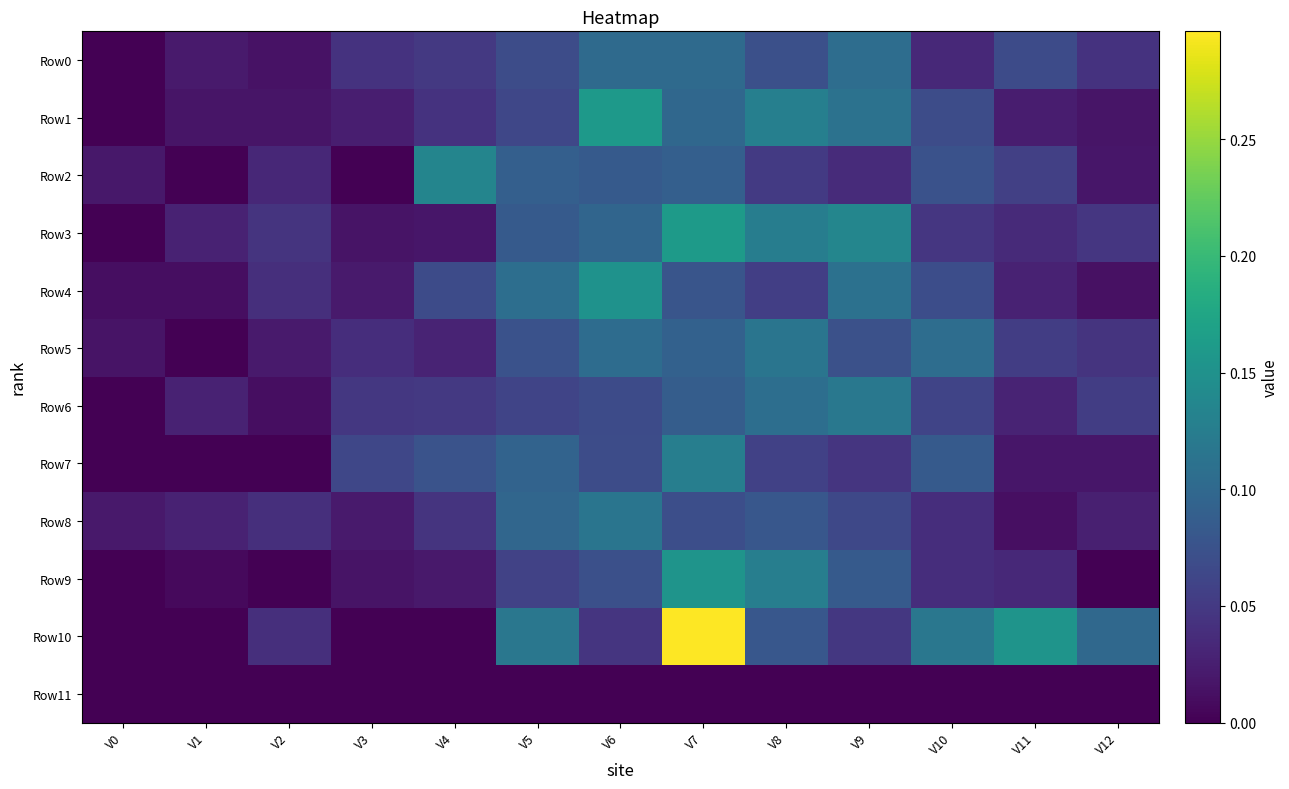

Reading left to right, extract all data points from this chart.

Row0: V0=0.0	V1=0.0	V2=0.0	V3=0.0	V4=0.0	V5=0.1	V6=0.1	V7=0.1	V8=0.1	V9=0.1	V10=0.0	V11=0.1	V12=0.0
Row1: V0=0.0	V1=0.0	V2=0.0	V3=0.0	V4=0.0	V5=0.1	V6=0.2	V7=0.1	V8=0.1	V9=0.1	V10=0.1	V11=0.0	V12=0.0
Row2: V0=0.0	V1=0.0	V2=0.0	V3=0.0	V4=0.1	V5=0.1	V6=0.1	V7=0.1	V8=0.1	V9=0.0	V10=0.1	V11=0.1	V12=0.0
Row3: V0=0.0	V1=0.0	V2=0.0	V3=0.0	V4=0.0	V5=0.1	V6=0.1	V7=0.2	V8=0.1	V9=0.1	V10=0.0	V11=0.0	V12=0.0
Row4: V0=0.0	V1=0.0	V2=0.0	V3=0.0	V4=0.1	V5=0.1	V6=0.2	V7=0.1	V8=0.1	V9=0.1	V10=0.1	V11=0.0	V12=0.0
Row5: V0=0.0	V1=0.0	V2=0.0	V3=0.0	V4=0.0	V5=0.1	V6=0.1	V7=0.1	V8=0.1	V9=0.1	V10=0.1	V11=0.1	V12=0.0
Row6: V0=0.0	V1=0.0	V2=0.0	V3=0.0	V4=0.0	V5=0.1	V6=0.1	V7=0.1	V8=0.1	V9=0.1	V10=0.1	V11=0.0	V12=0.1
Row7: V0=0.0	V1=0.0	V2=0.0	V3=0.1	V4=0.1	V5=0.1	V6=0.1	V7=0.1	V8=0.1	V9=0.0	V10=0.1	V11=0.0	V12=0.0
Row8: V0=0.0	V1=0.0	V2=0.0	V3=0.0	V4=0.0	V5=0.1	V6=0.1	V7=0.1	V8=0.1	V9=0.1	V10=0.0	V11=0.0	V12=0.0
Row9: V0=0.0	V1=0.0	V2=0.0	V3=0.0	V4=0.0	V5=0.1	V6=0.1	V7=0.2	V8=0.1	V9=0.1	V10=0.0	V11=0.0	V12=0.0
Row10: V0=0.0	V1=0.0	V2=0.0	V3=0.0	V4=0.0	V5=0.1	V6=0.0	V7=0.3	V8=0.1	V9=0.0	V10=0.1	V11=0.2	V12=0.1
Row11: V0=0.0	V1=0.0	V2=0.0	V3=0.0	V4=0.0	V5=0.0	V6=0.0	V7=0.0	V8=0.0	V9=0.0	V10=0.0	V11=0.0	V12=0.0